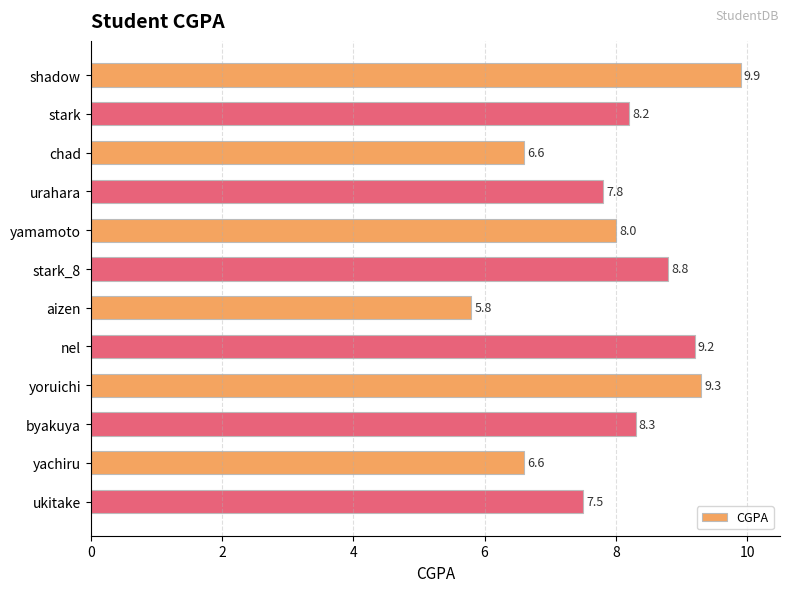

Is it true that the value at yoruichi is 15.7?

False